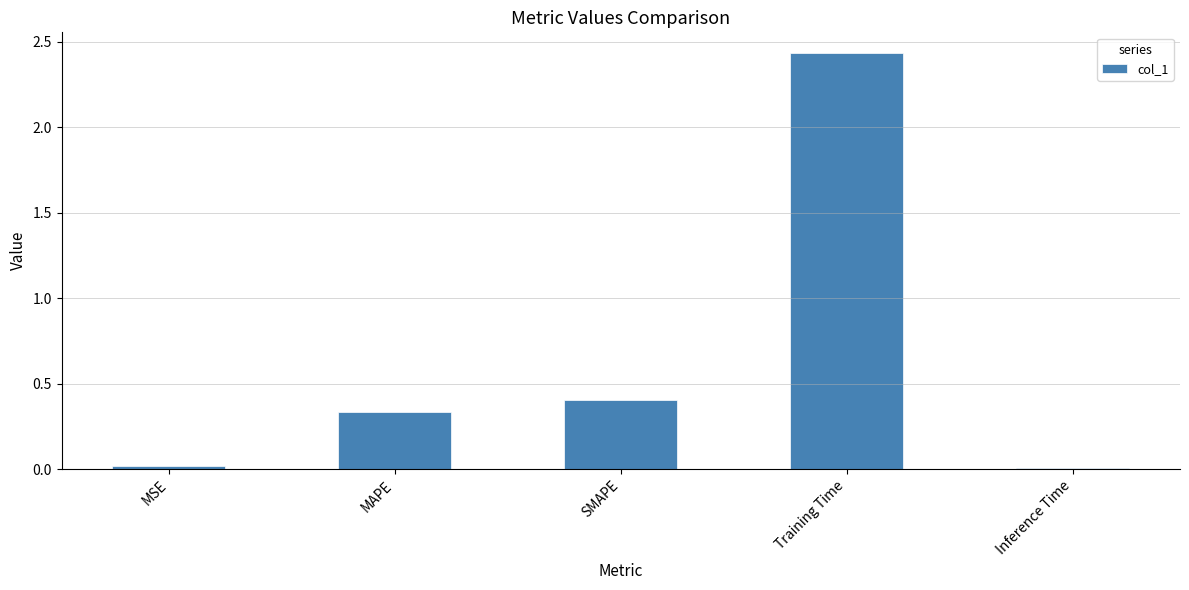

Which category has the highest value across all series?

Training Time